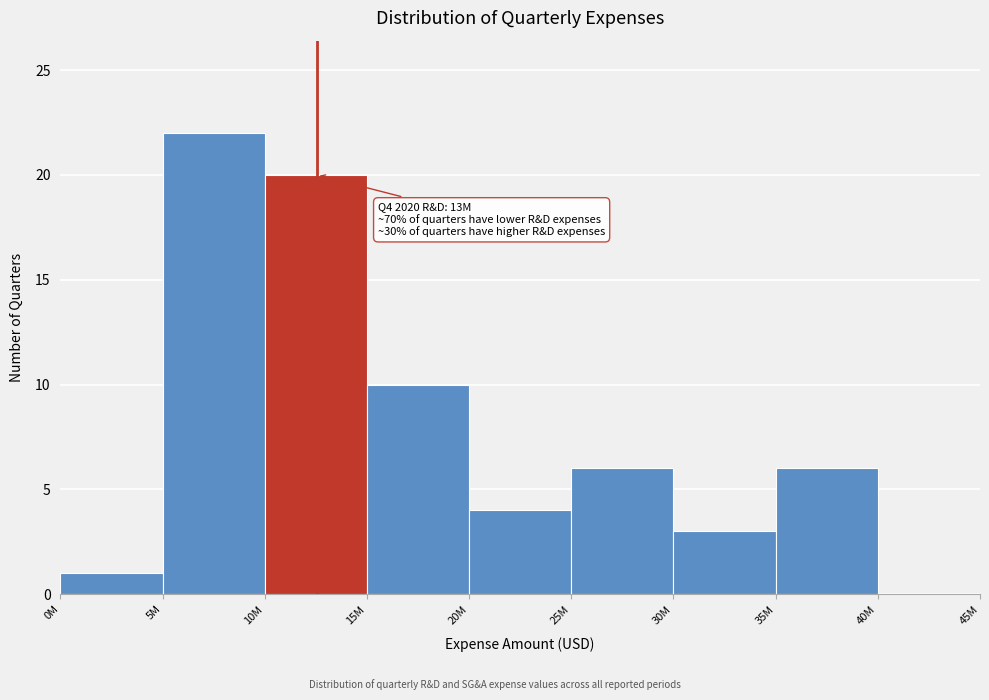

Reading left to right, what are all the values shown in this chart?

0M=1	5M=22	10M=20	15M=10	20M=4	25M=6	30M=3	35M=6	40M=0